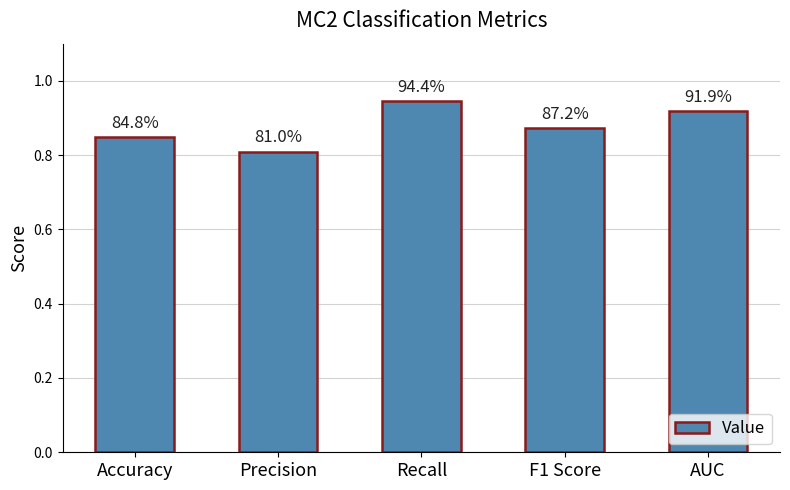

Does the chart contain stacked bars?

No